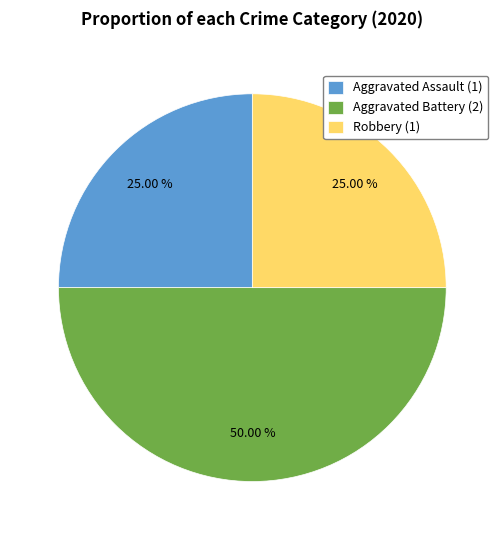

Count the number of slices in the pie.

3